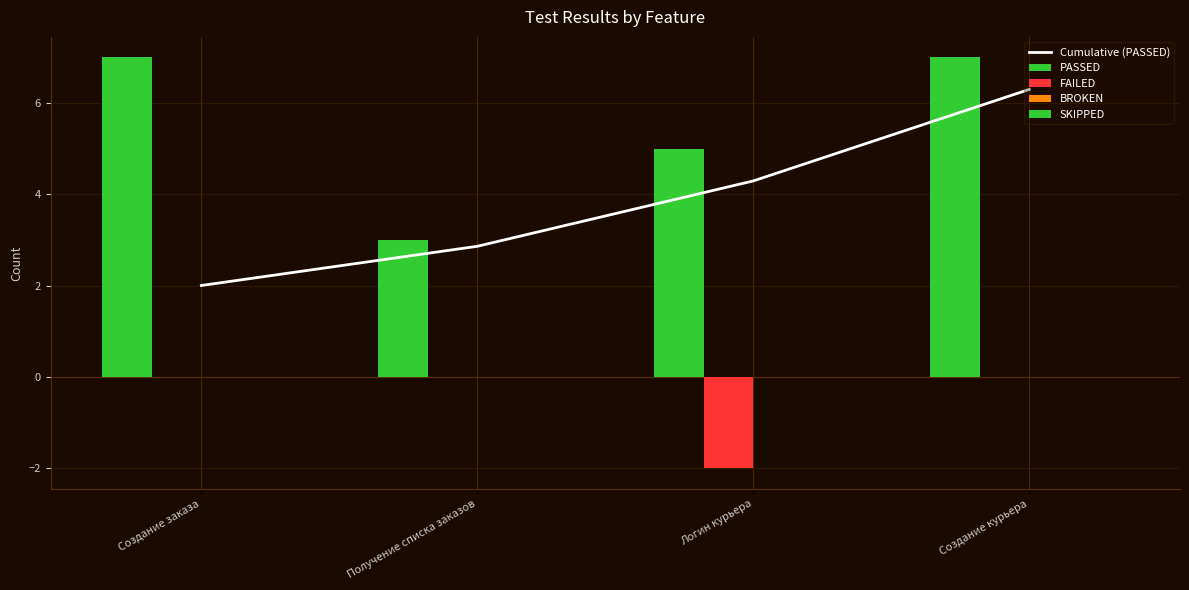

What is the difference between the highest and lowest values at Получение списка заказов?

3.0